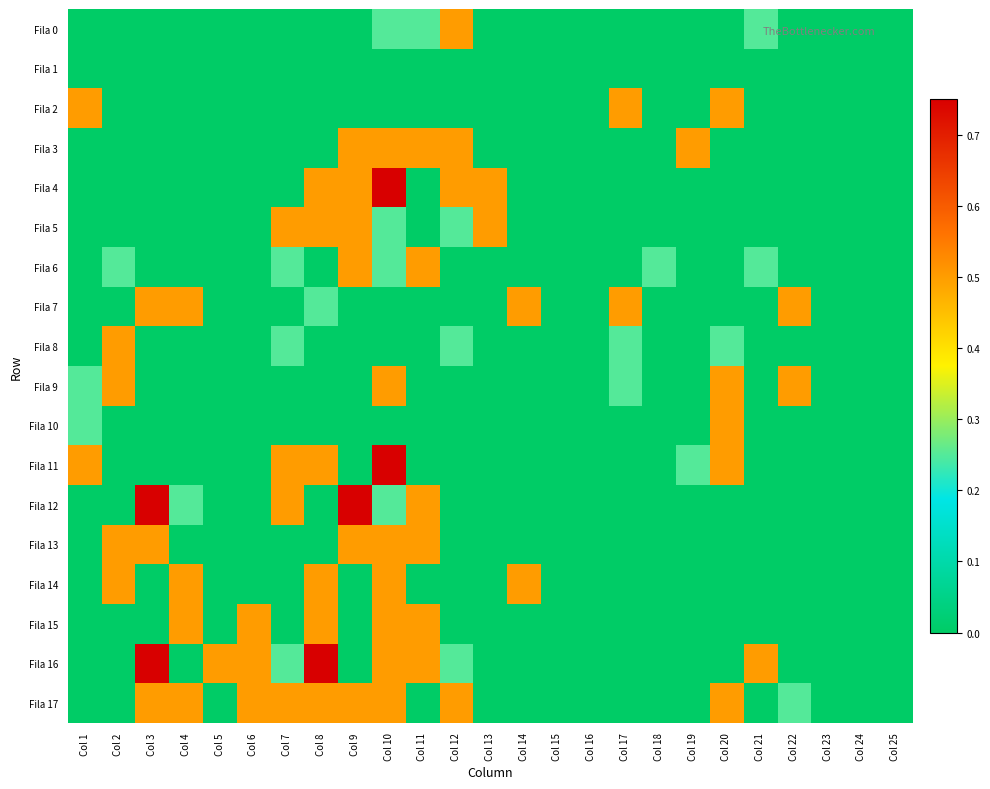

At how many categories does at least one series exceed 0?

20